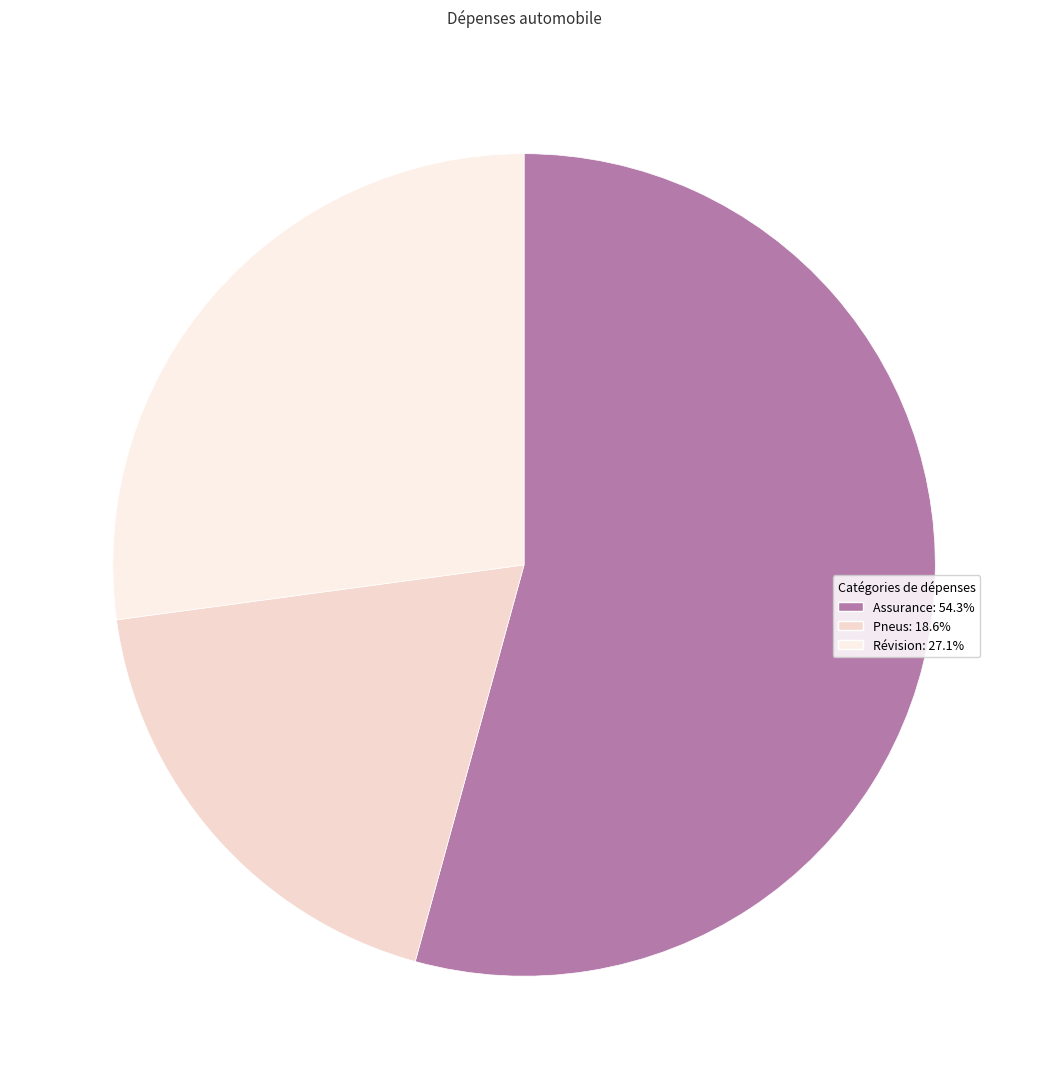

The Assurance slice represents 54% of the pie. True or false?

True